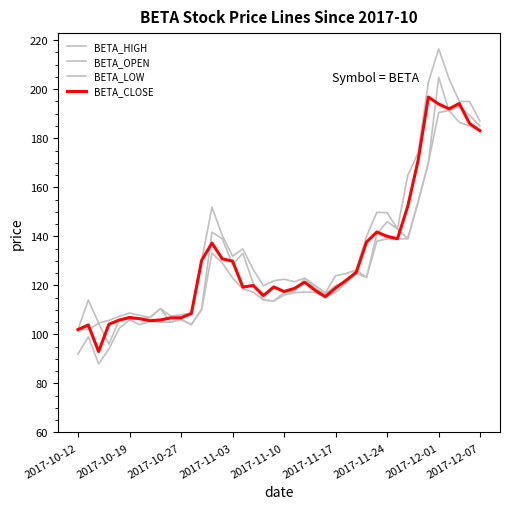

In BETA_HIGH, how many points are lower than both neighbors (excluding endpoints)?

8